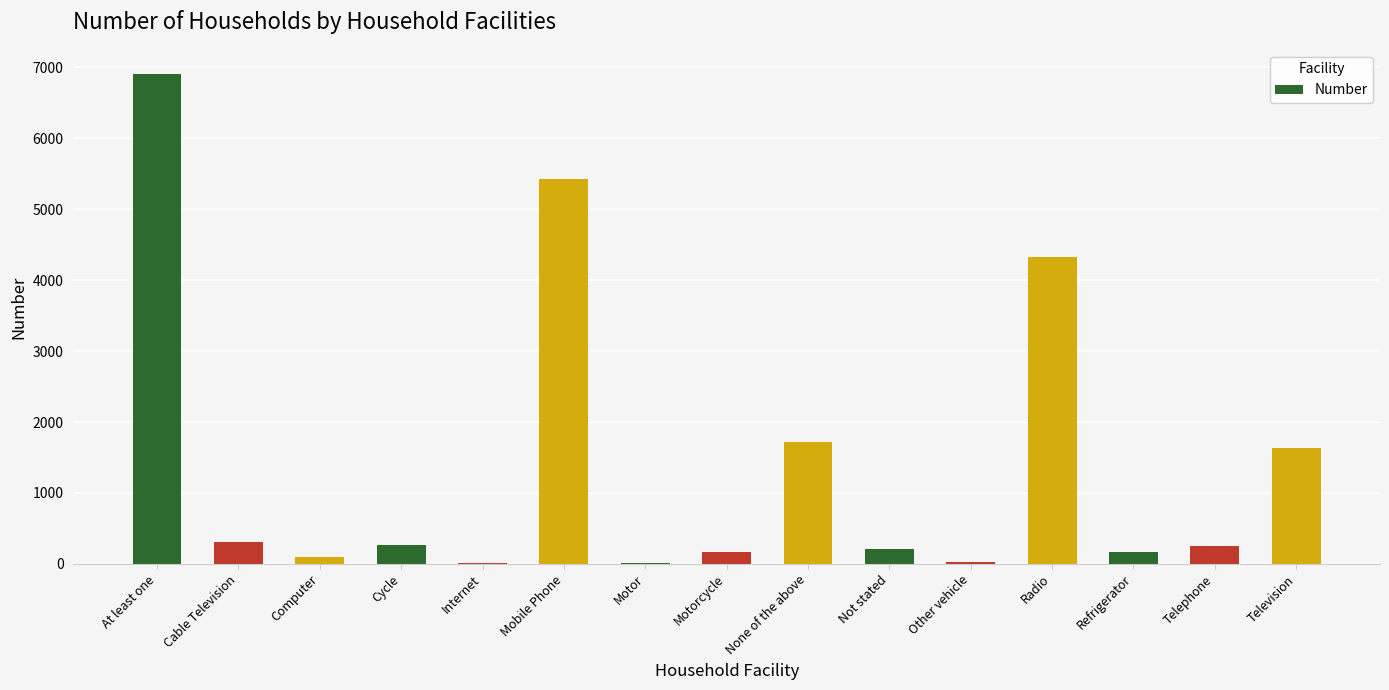

Which has a higher value, Refrigerator or Television?

Television